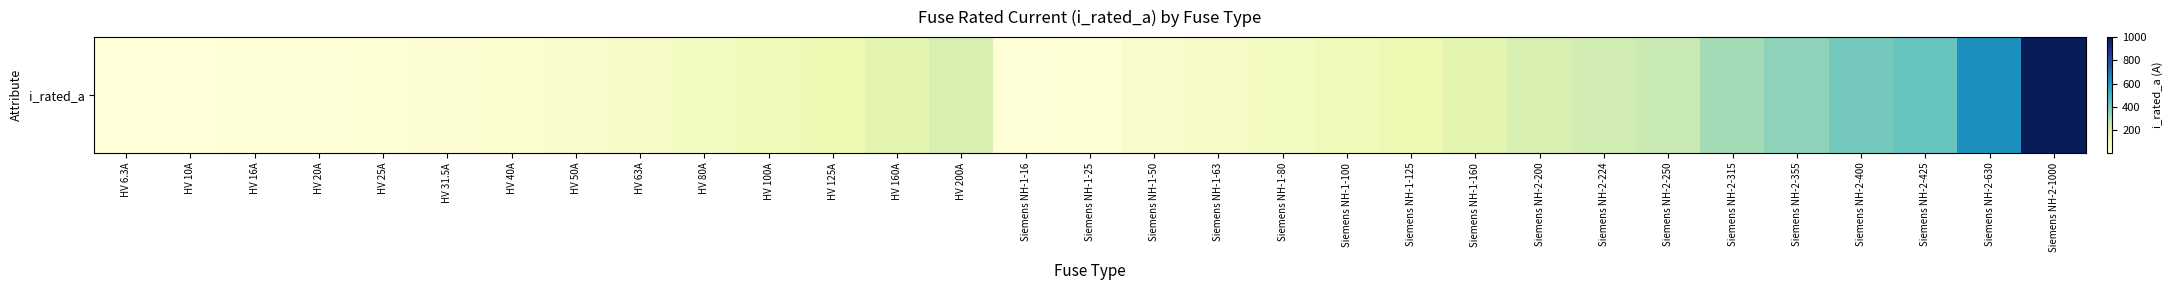

What is the greatest value displayed?

1000.0